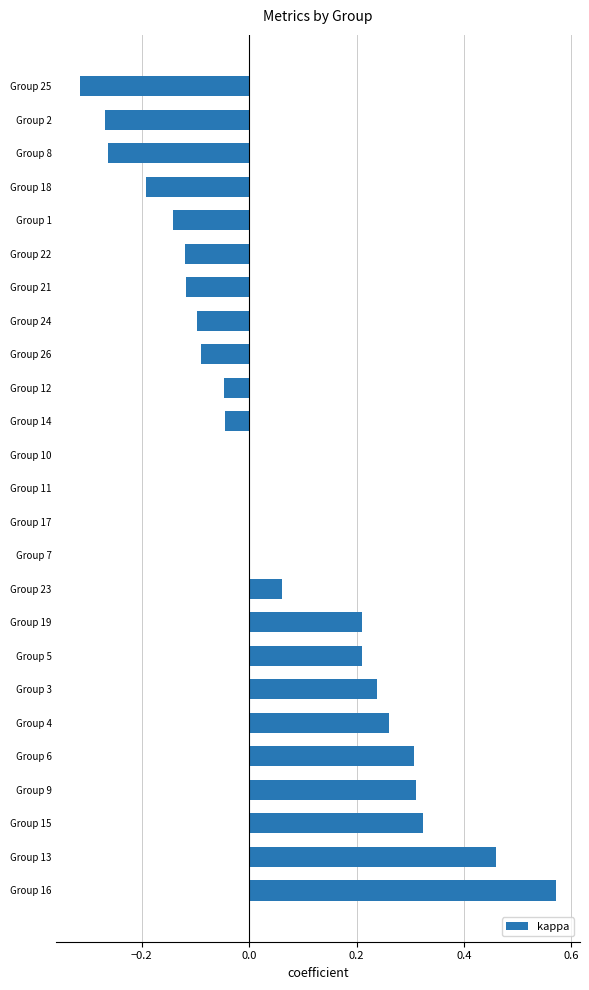

What is the sum of all values?

1.3